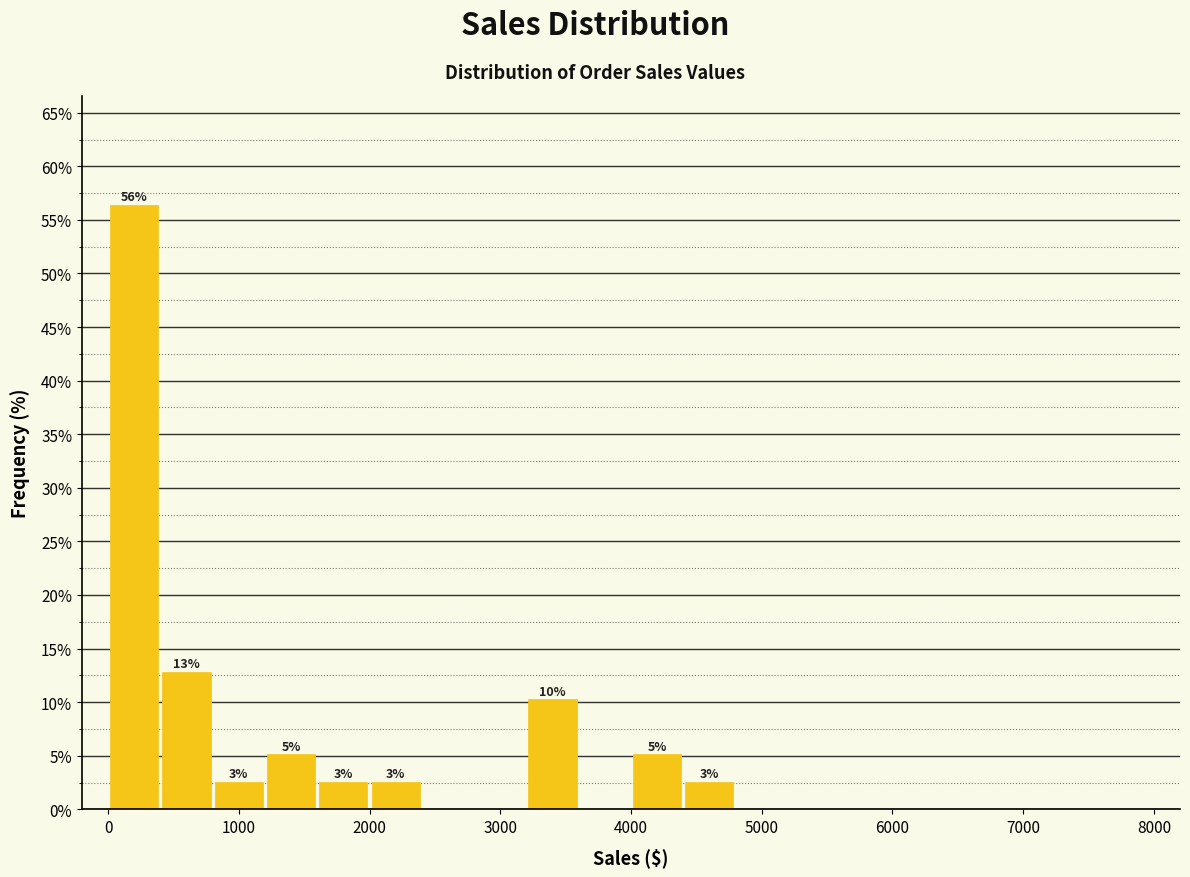

Which range on the x-axis has the tallest bar?

0 to 400